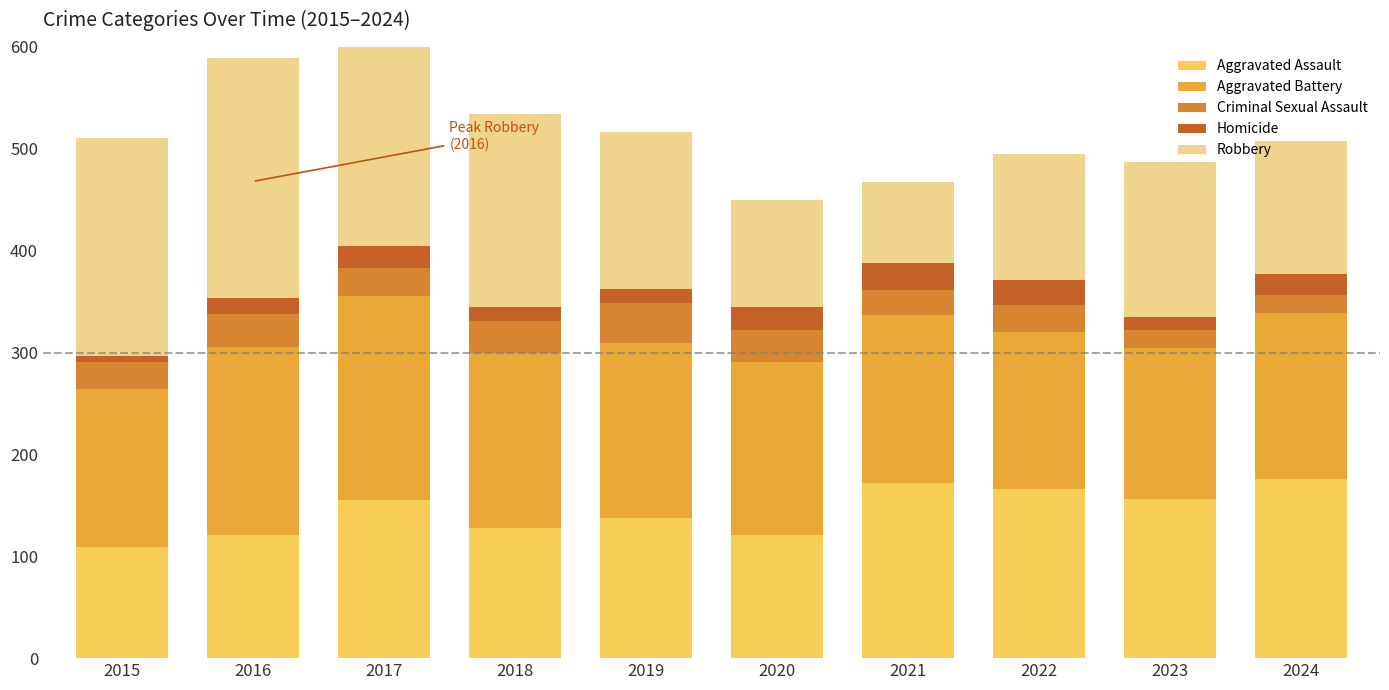

What is the maximum value for Aggravated Assault?

176